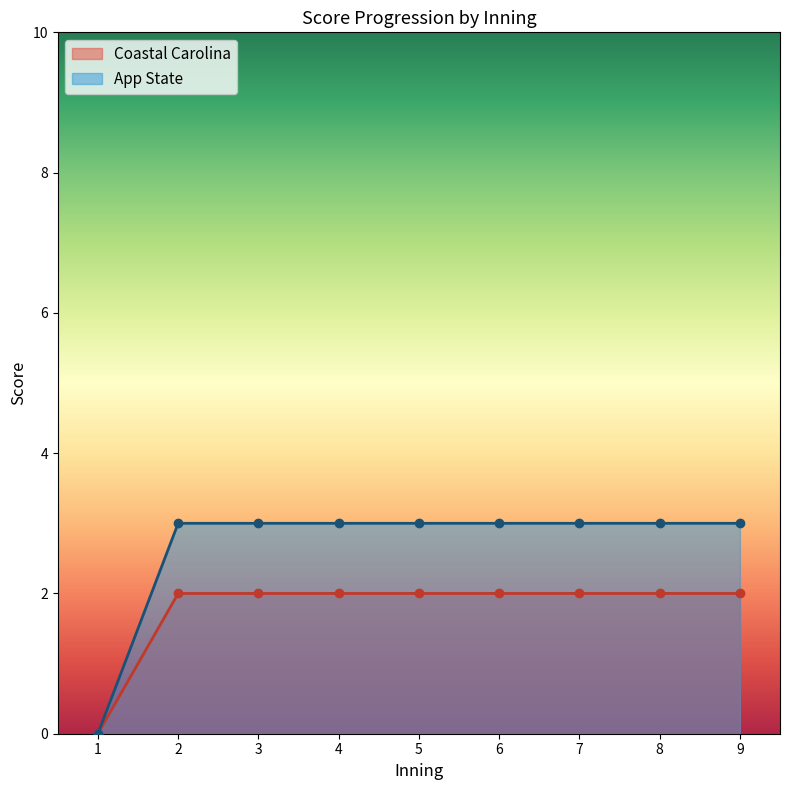

At 2, list the series in order from smallest to largest.

Coastal Carolina, App State